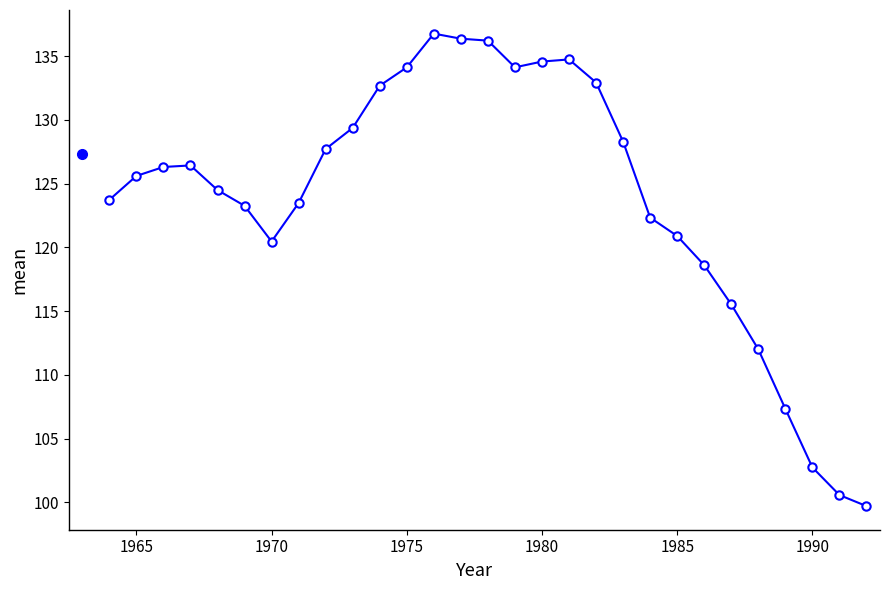

What is the difference between the maximum and second lowest values?

36.2